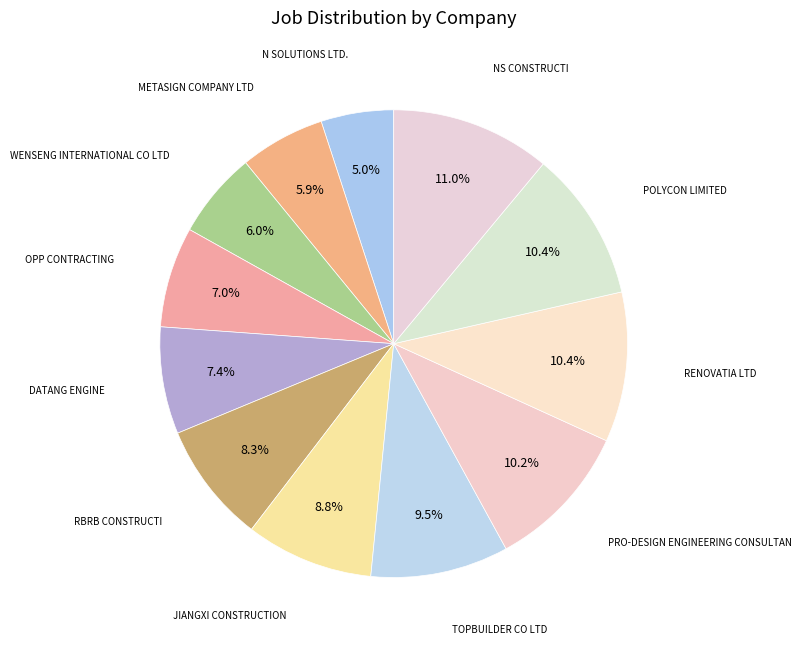

How many segments does this pie chart have?

12